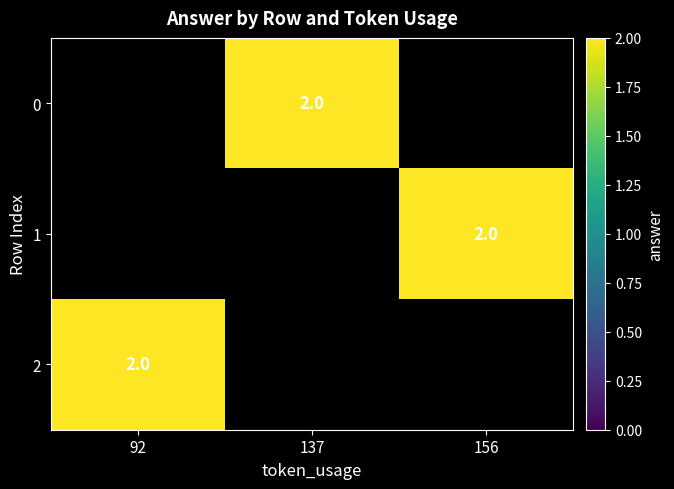

Rank the series by their average value, from lowest to highest.

0, 1, 2